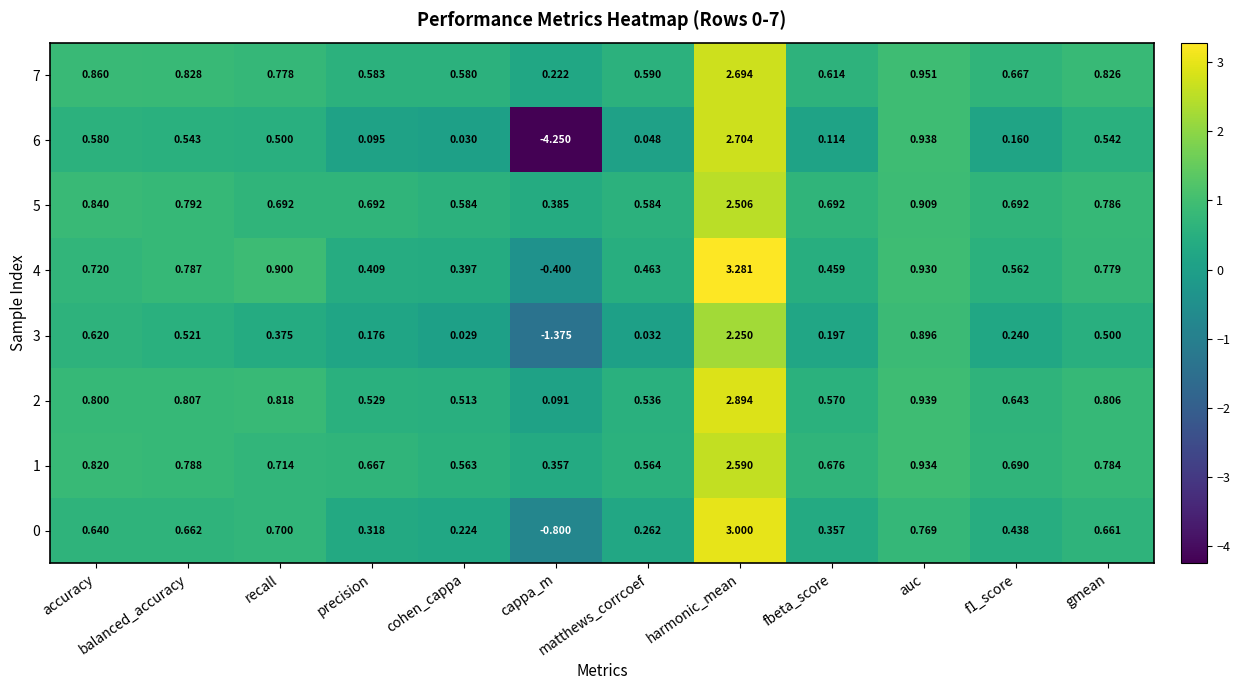

At which category does the chart reach its minimum across all series?

cappa_m